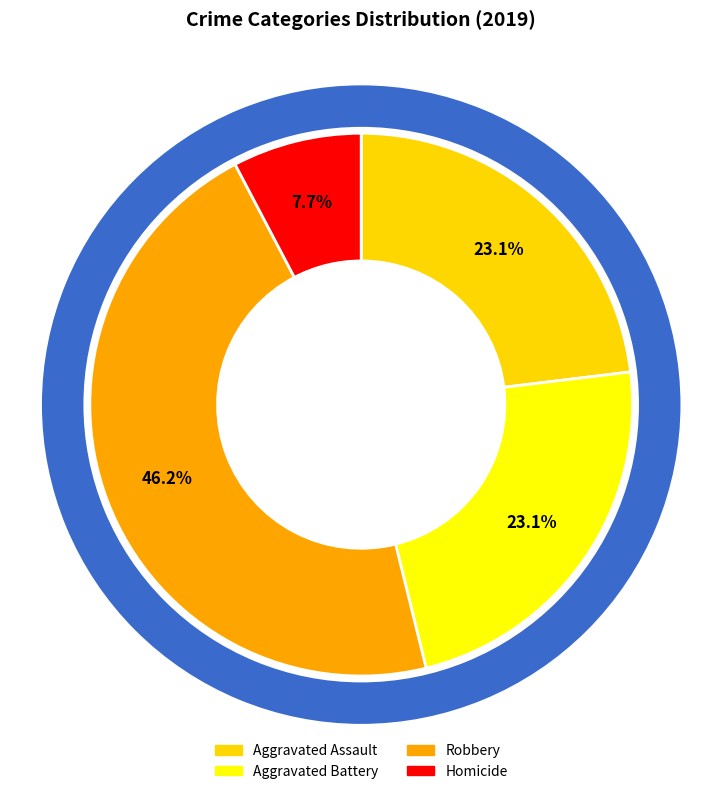

Is the sum of Criminal Sexual Assault and Homicide greater than half?

No